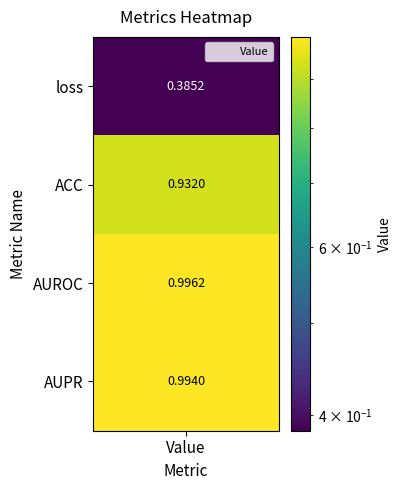

Reading left to right, transcribe all the data shown in this chart.

loss=0.4	ACC=0.9	AUROC=1.0	AUPR=1.0